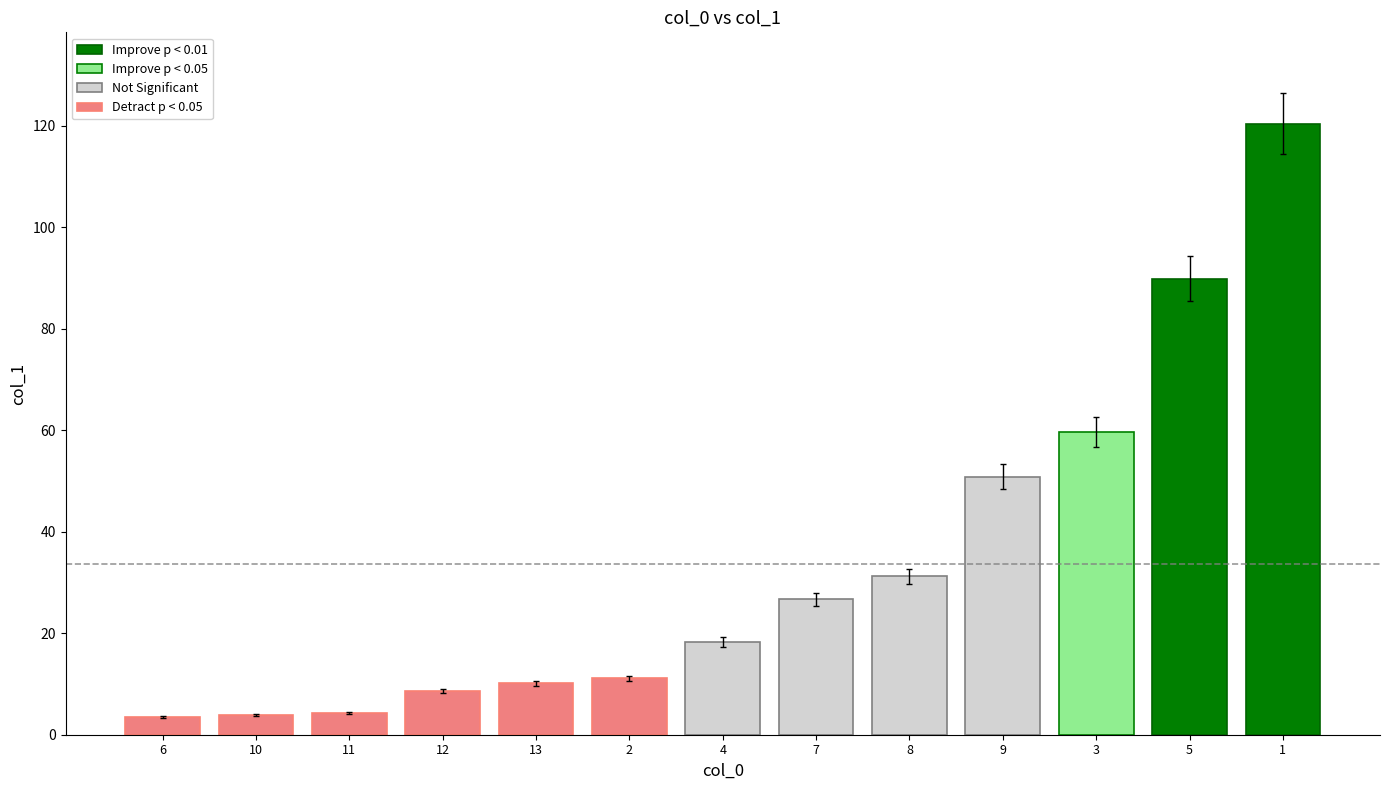

Reading left to right, extract all data points from this chart.

6=3.5	12=8.6	2=11.1	11=4.3	13=10.1	8=31.2	5=89.9	1=120.4	3=59.6	4=18.3	9=50.9	10=3.9	7=26.7